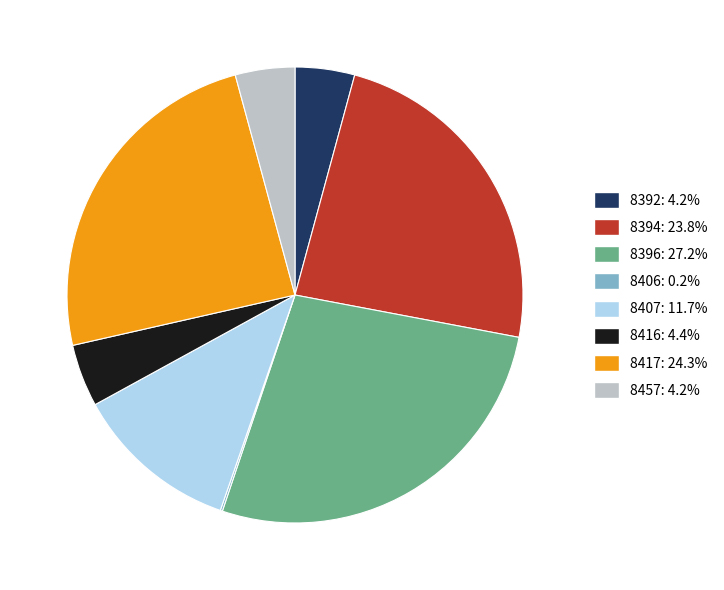

Is the sum of 8396 and 8407 greater than half?

No